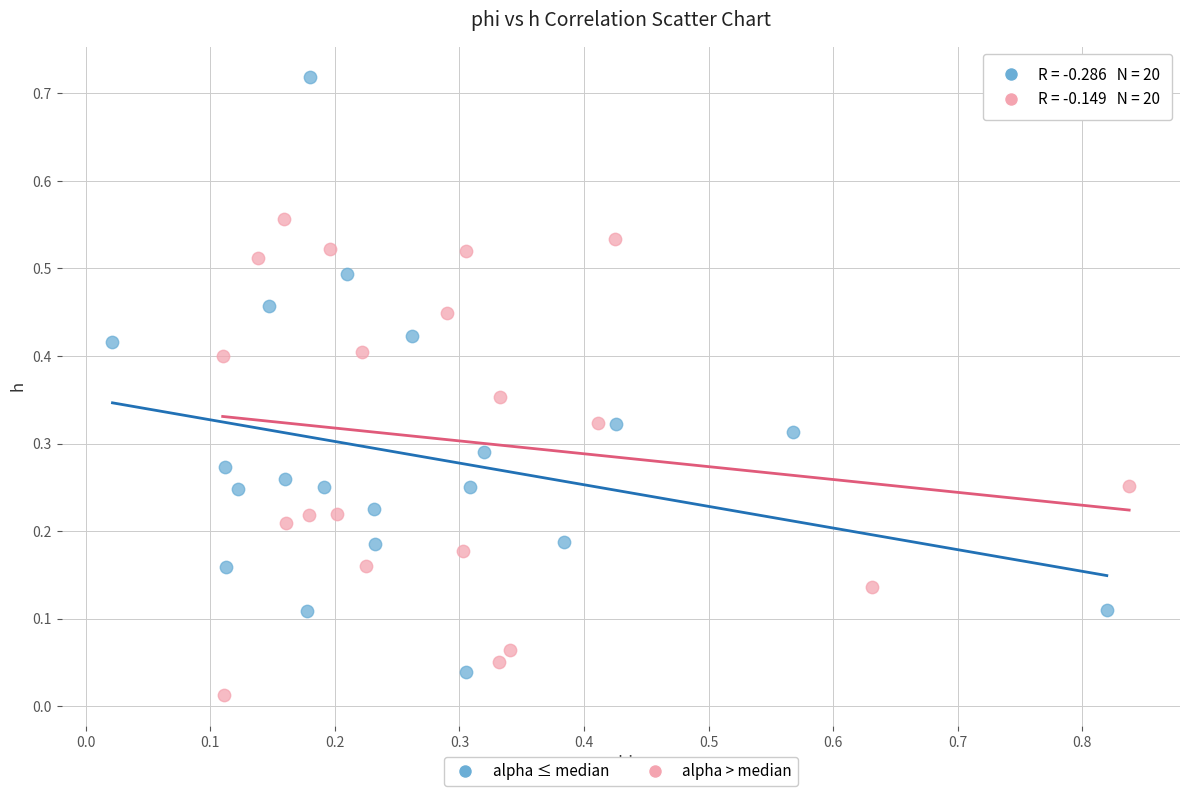

Which series contains the lowest Y value?

alpha > median